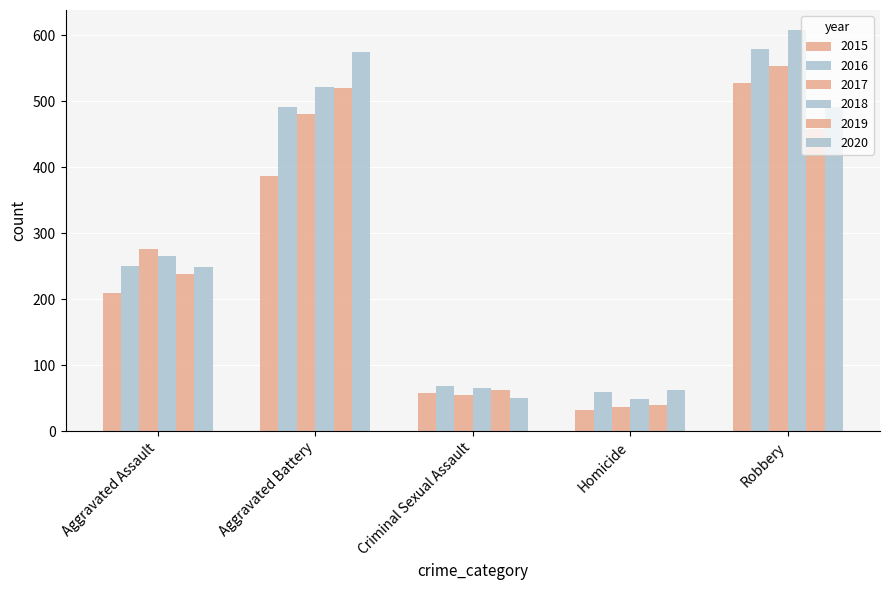

What is the minimum value shown in the chart?

32